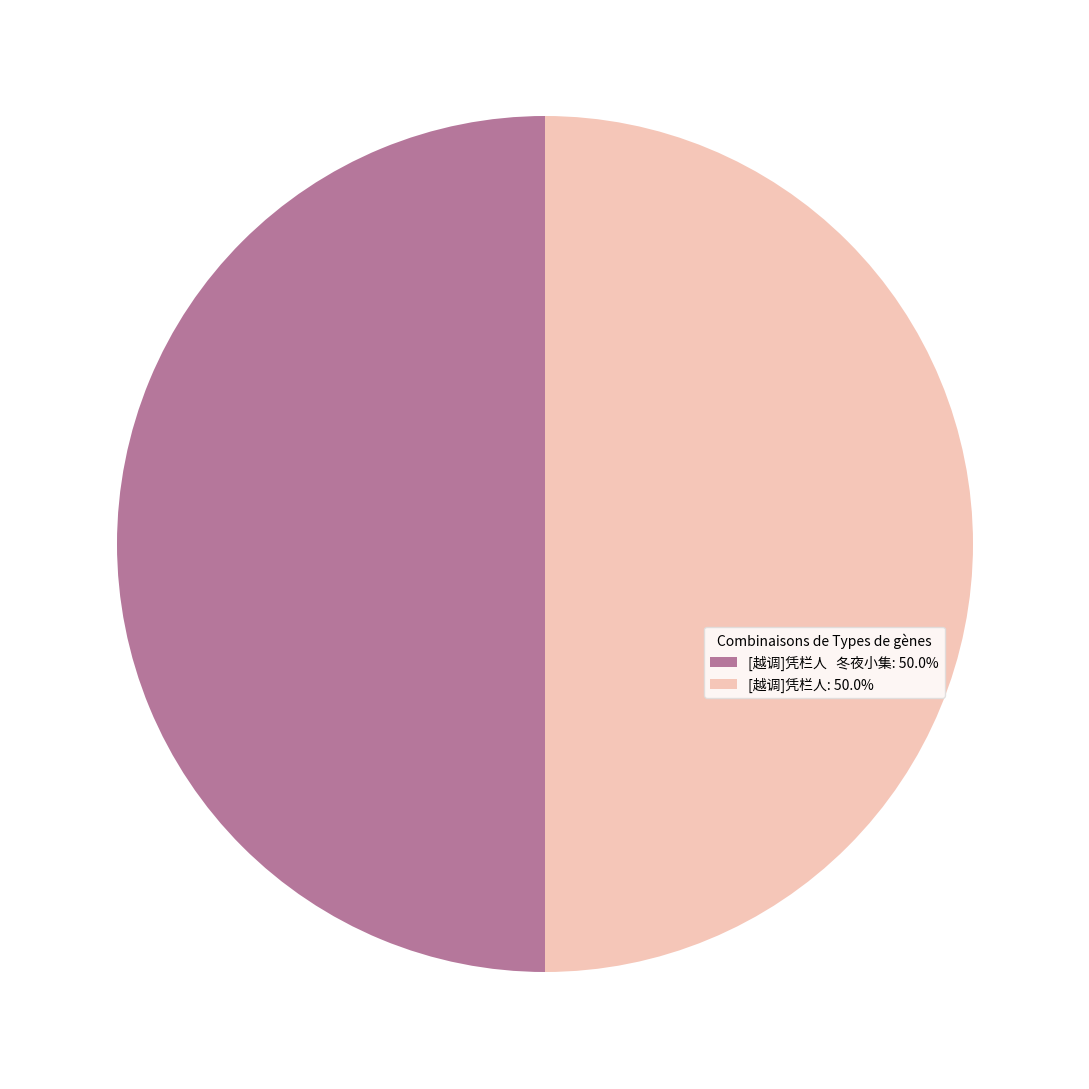

Approximately how many times larger is the value at [越调]凭栏人: 50.0% compared to [越调]凭栏人 冬夜小集: 50.0%?

1.0